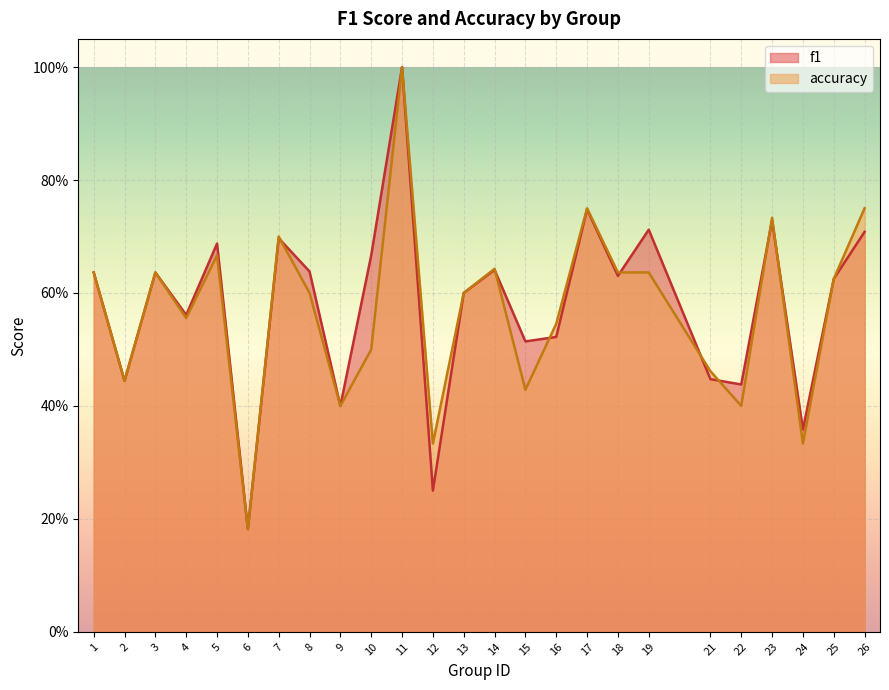

How many distinct data groups are displayed?

2